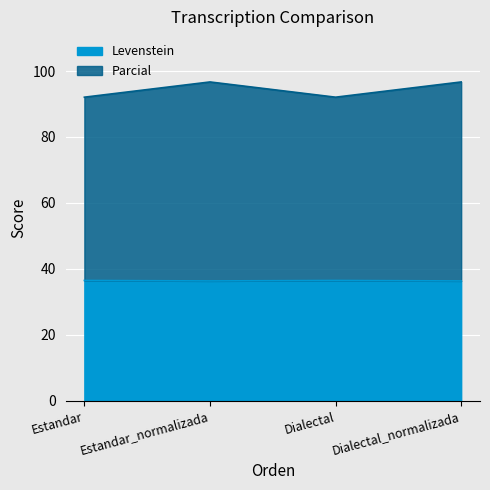

What is the sum of all Levenstein values?

145.7